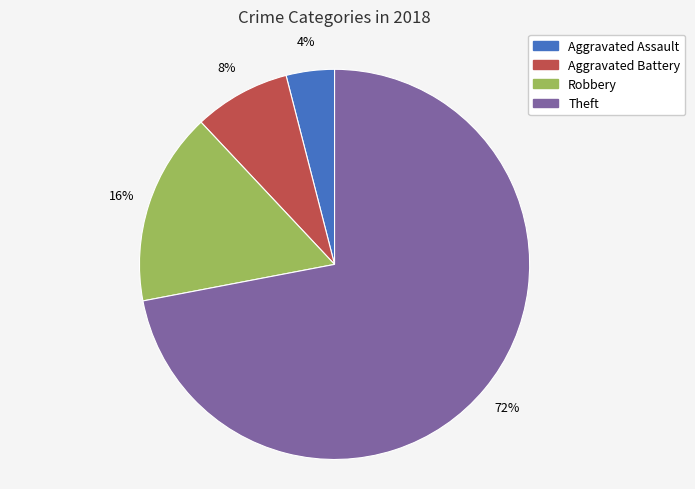

What percentage is the Aggravated Assault slice, to the nearest percent?

4%